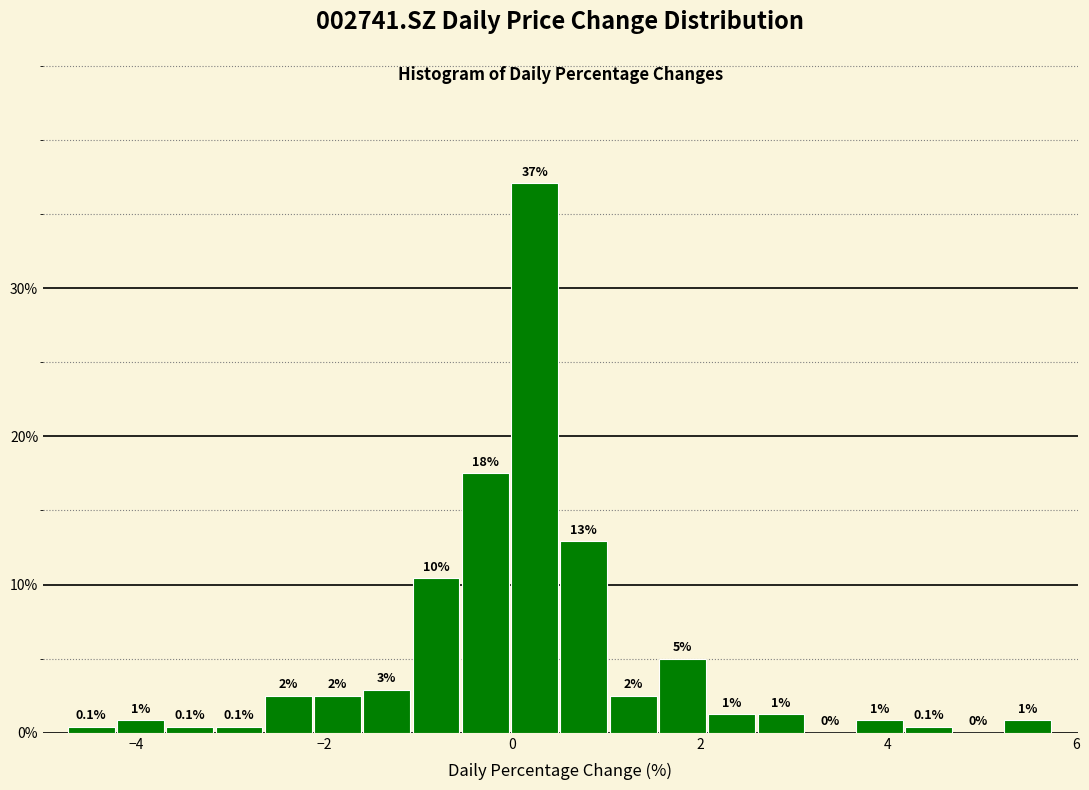

Around what value on the x-axis is the tallest bar? Give the approximate position of its centre, as read against the axis.

0.2